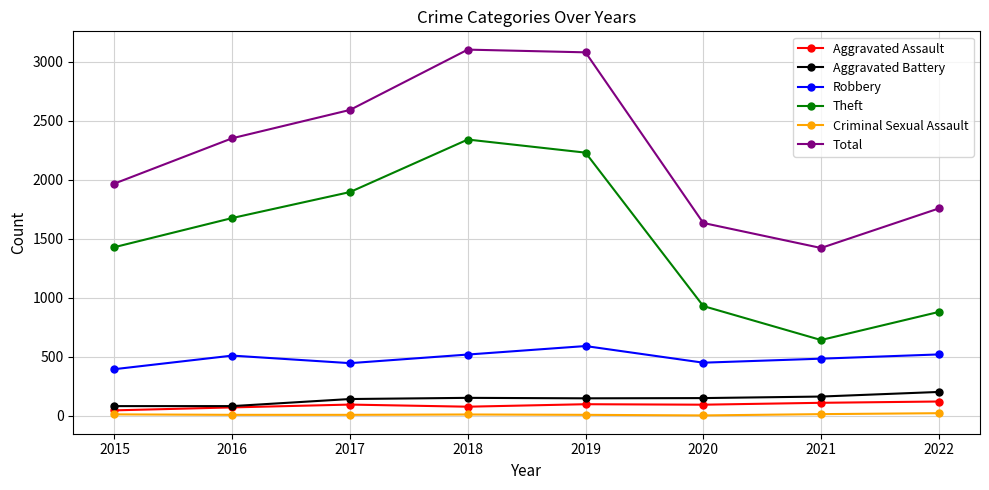

In Aggravated Assault, how many points are higher than both neighbors (excluding endpoints)?

2